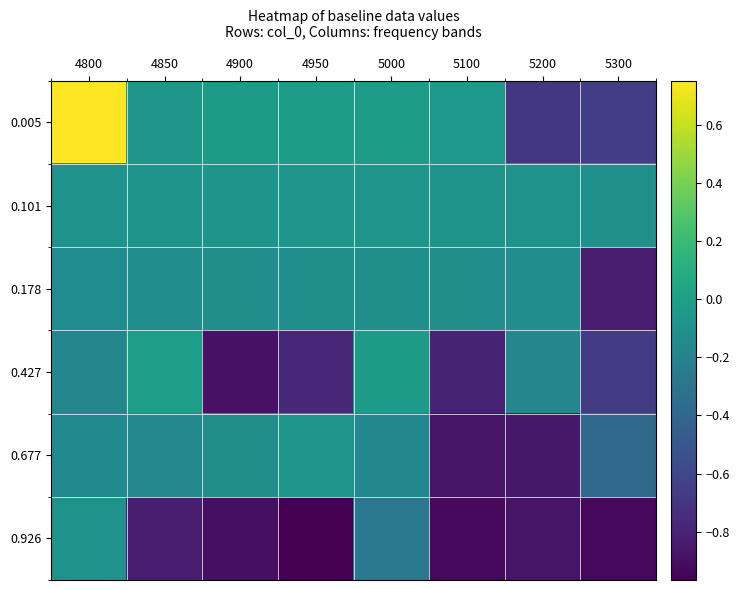

What is the maximum value shown in the chart?

0.8